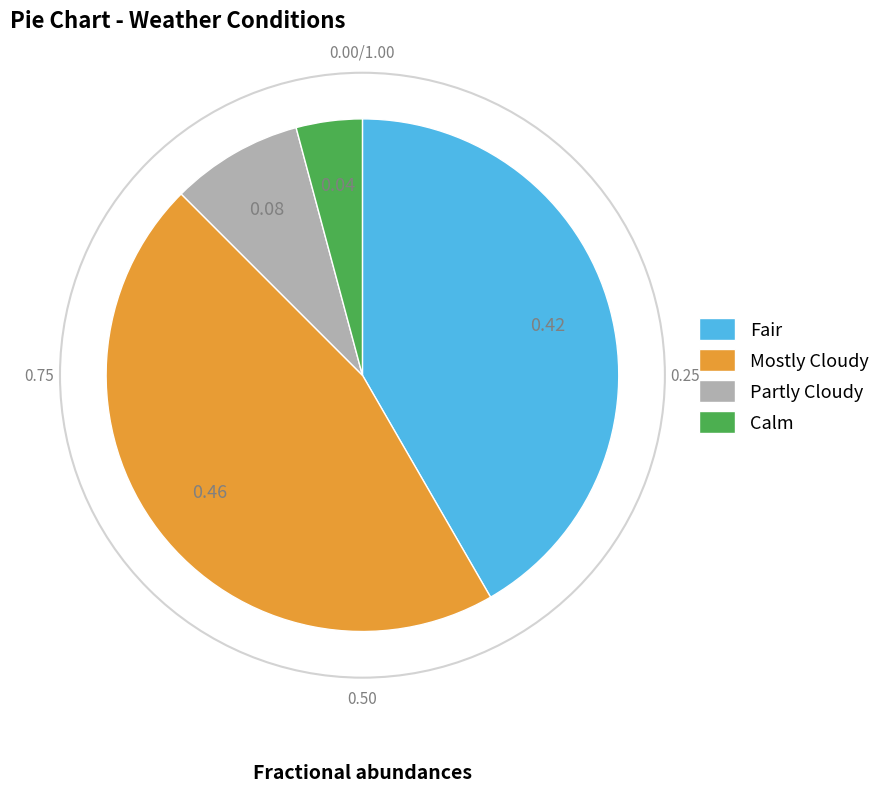

Between Mostly Cloudy and Calm, which is larger?

Mostly Cloudy